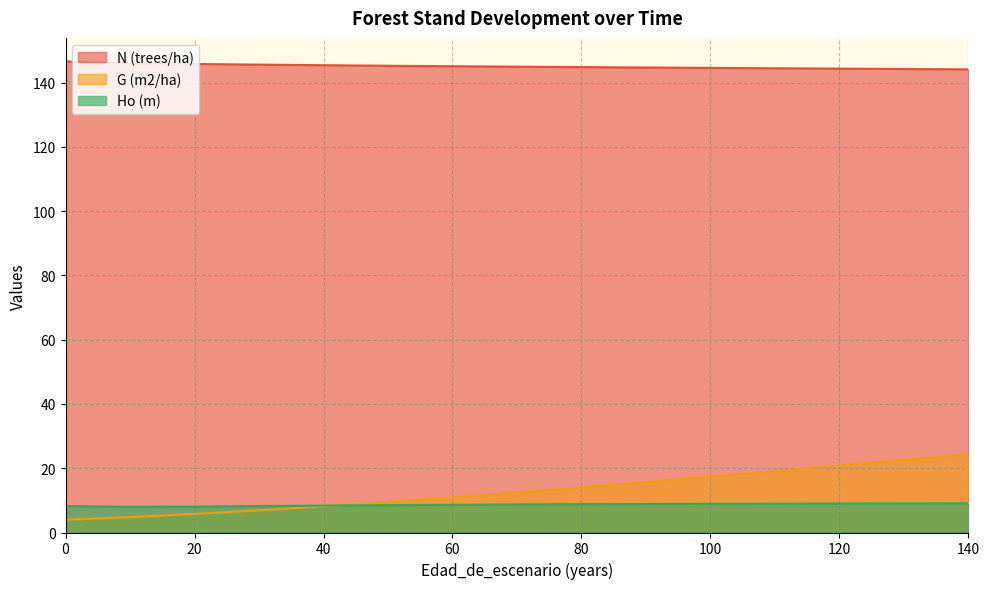

Which has a higher value, 40 or 130?

40